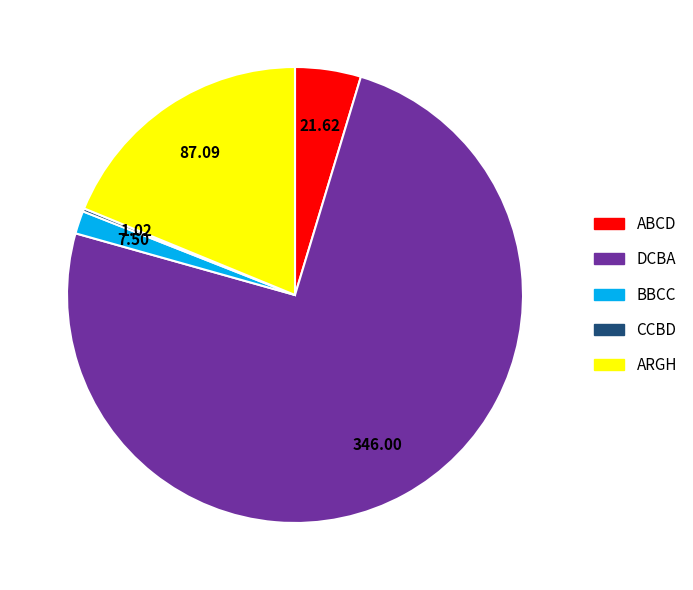

Does BBCC represent more than half of the total?

No